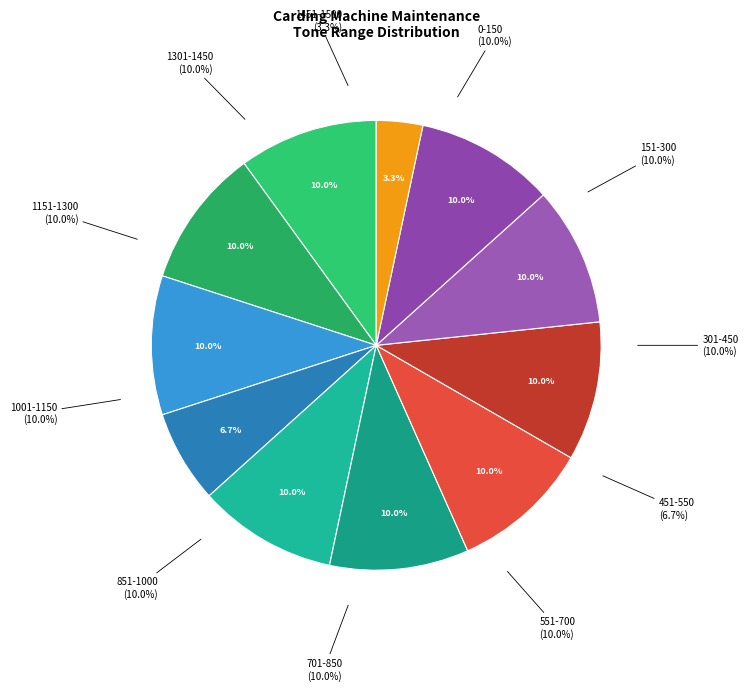

To the nearest percent, what portion does 1001-1150 represent?

10%